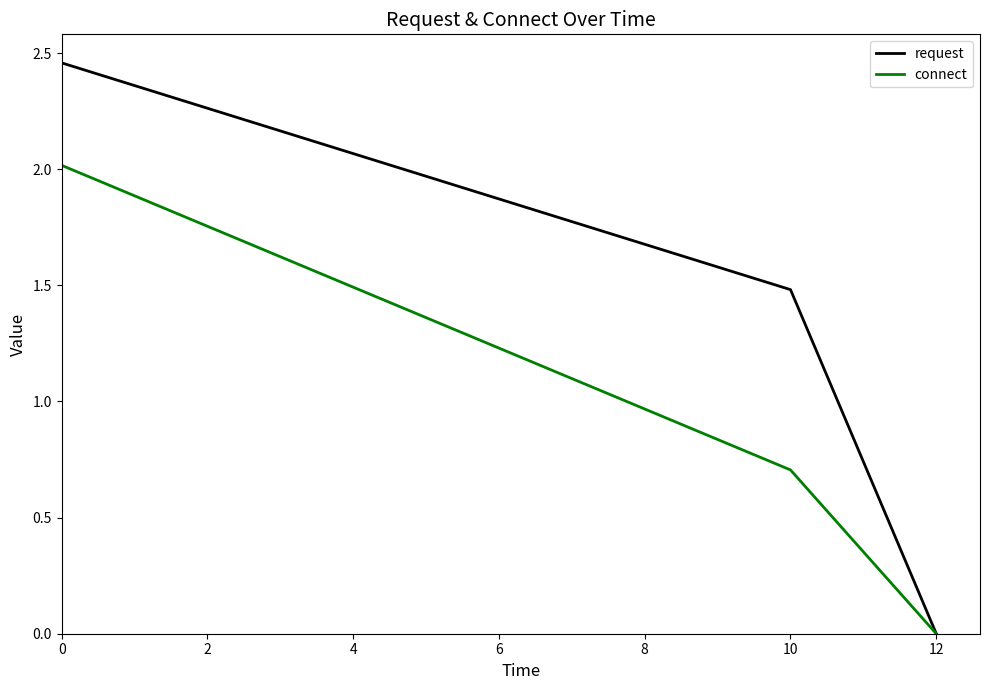

What is the difference between the highest and lowest values at 0?

0.4